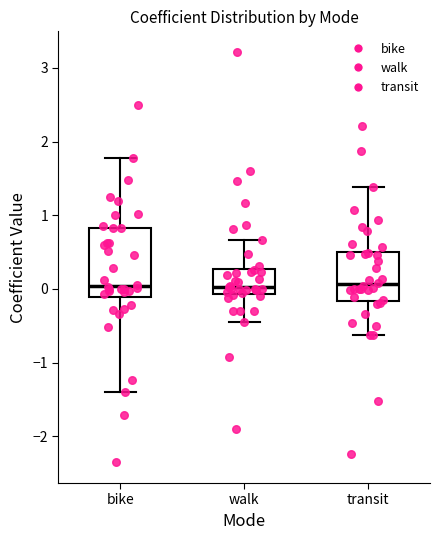

Where is the lower edge of the box for walk on the y-axis? The values are not printed on the chart, so give them approximately, as read against the axis.

-0.1